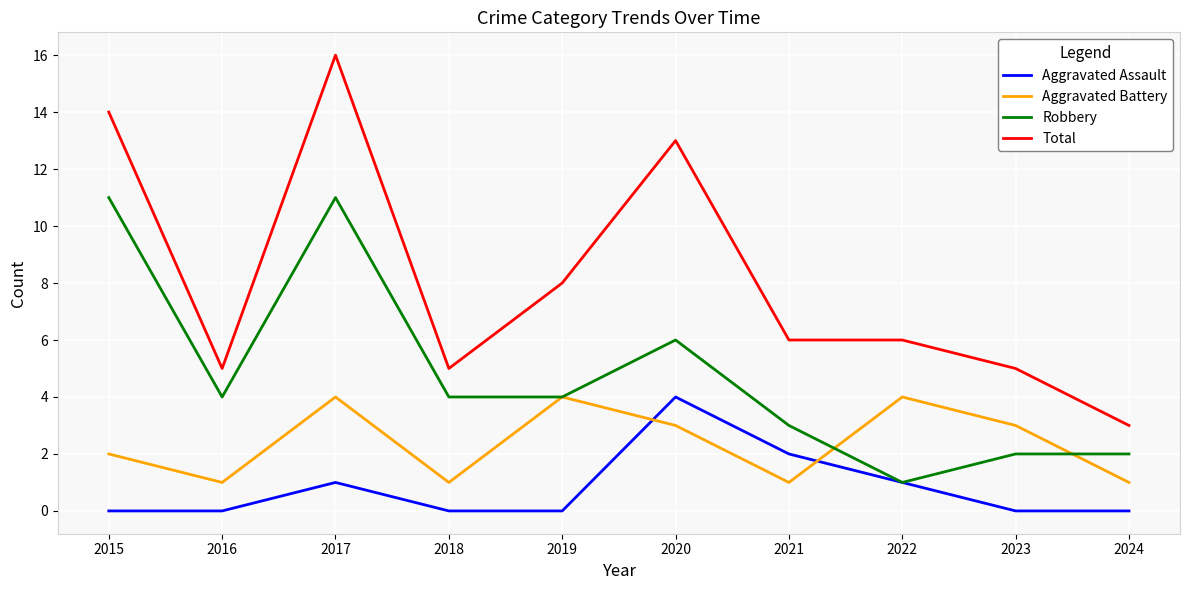

At 2020, list the series in order from smallest to largest.

Aggravated Battery, Aggravated Assault, Robbery, Total